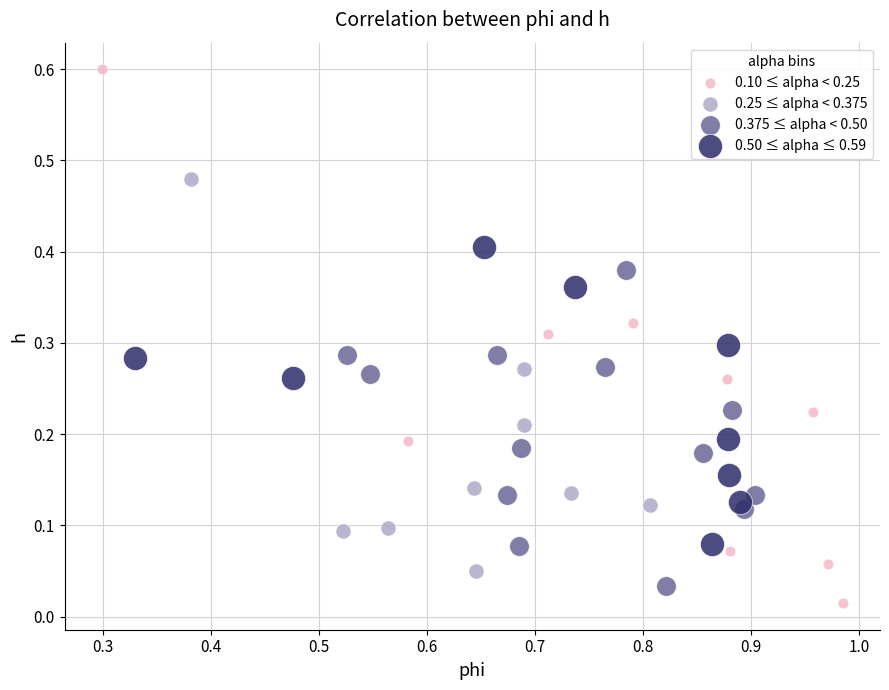

Which series has the widest spread of Y values?

0.10 ≤ alpha < 0.25